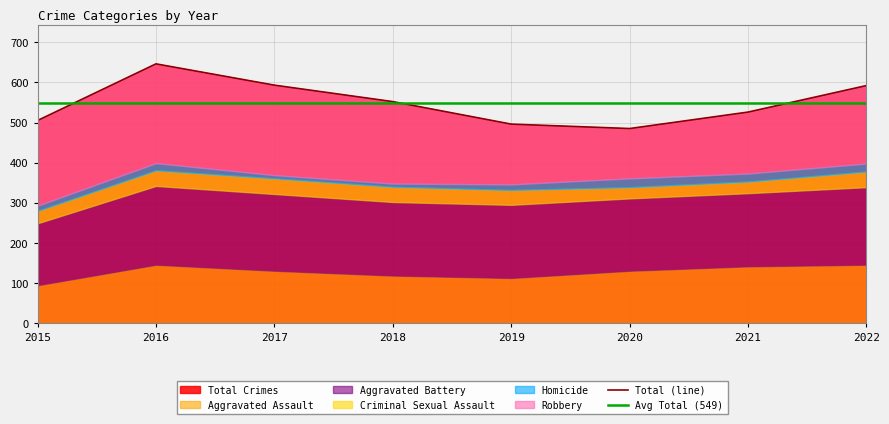

At which category does the chart reach its minimum across all series?

2017